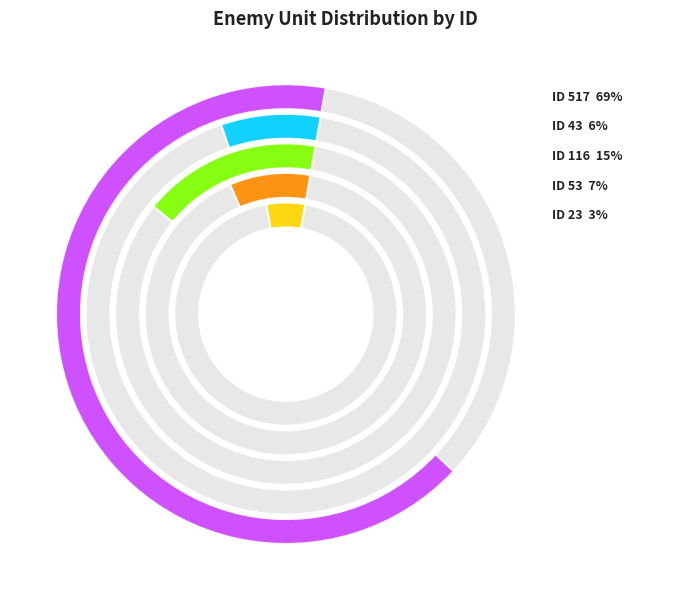

Which category has the smallest portion of the pie?

ID 23